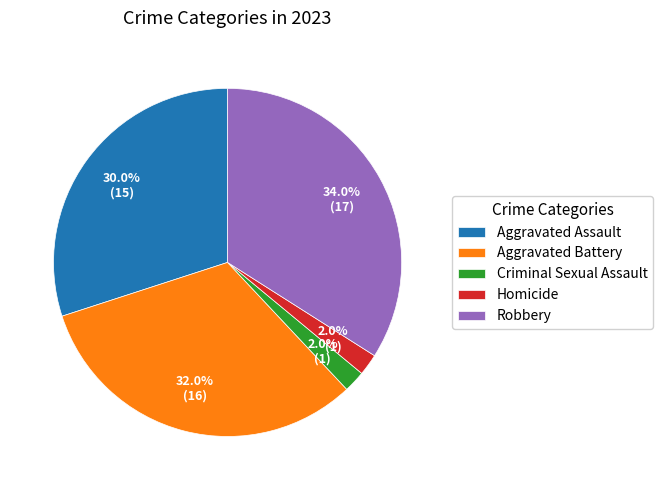

What is the ratio of the value at Criminal Sexual Assault to the value at Robbery?

0.1